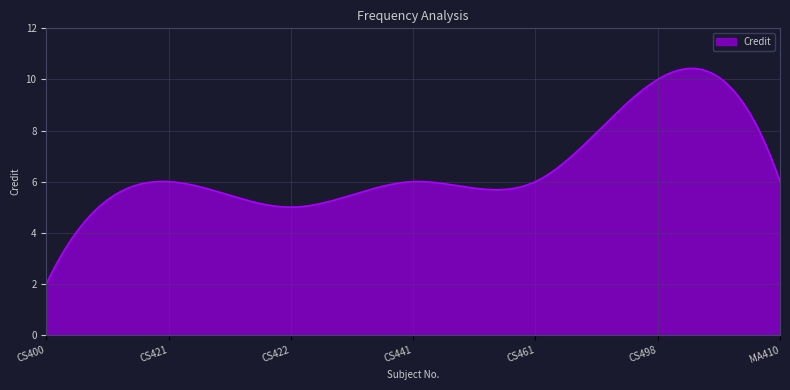

What is the difference between the maximum and minimum values?

8.4